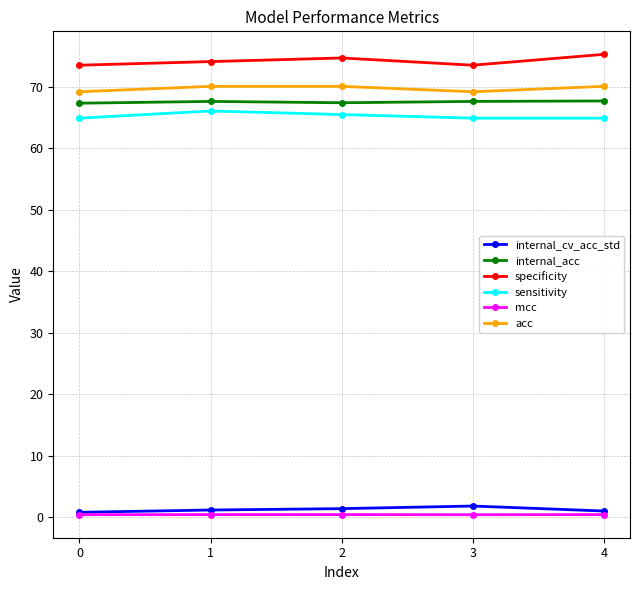

What is the maximum value shown in the chart?

75.3